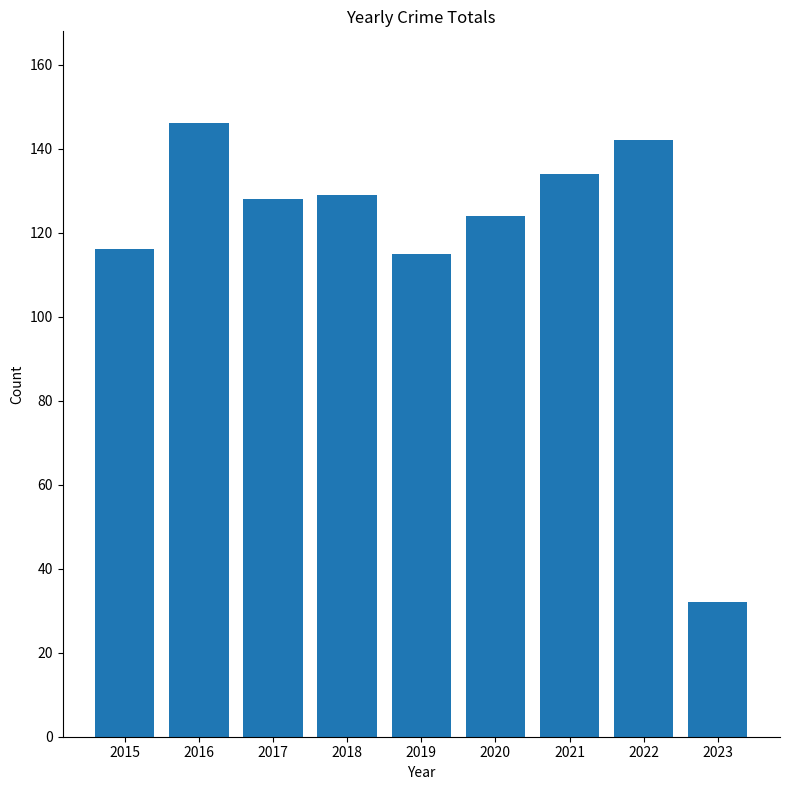

What is the change in value from 2019 to 2023?

-83